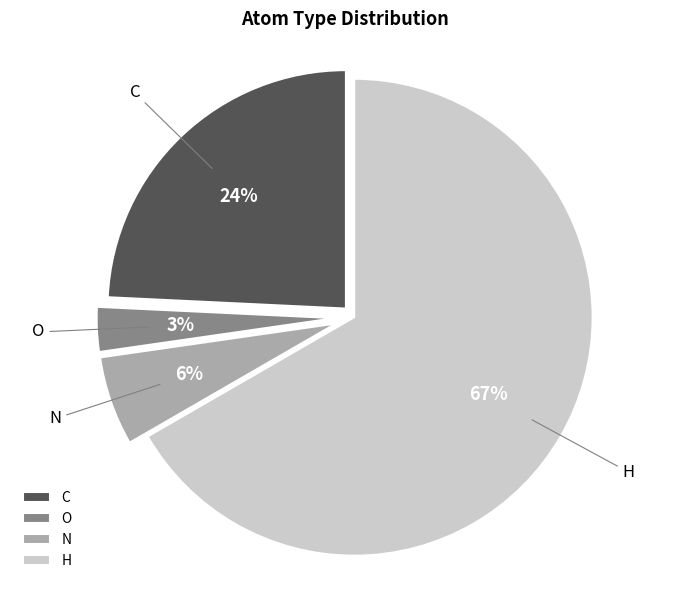

Do O and C together represent more than half of the pie?

No